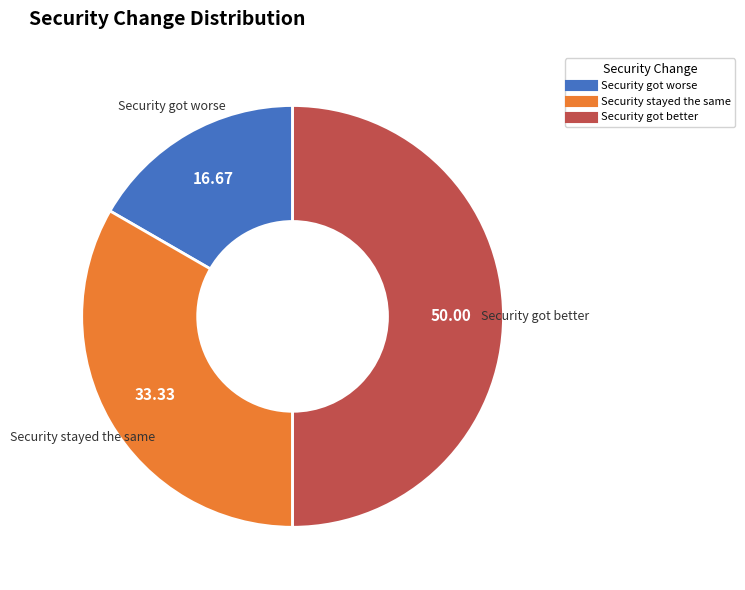

Which has a higher value, Security stayed the same or Security got better?

Security got better